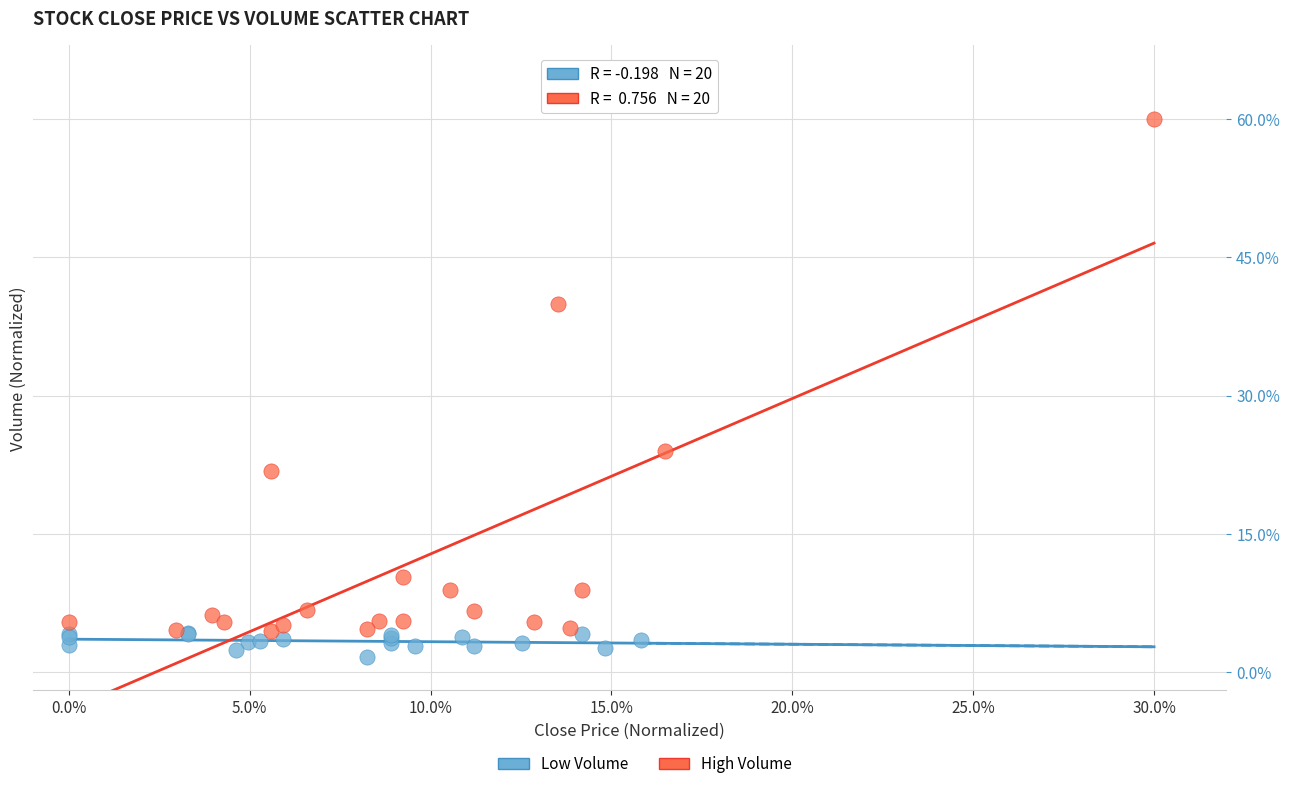

Which series has the widest spread of Y values?

High Volume